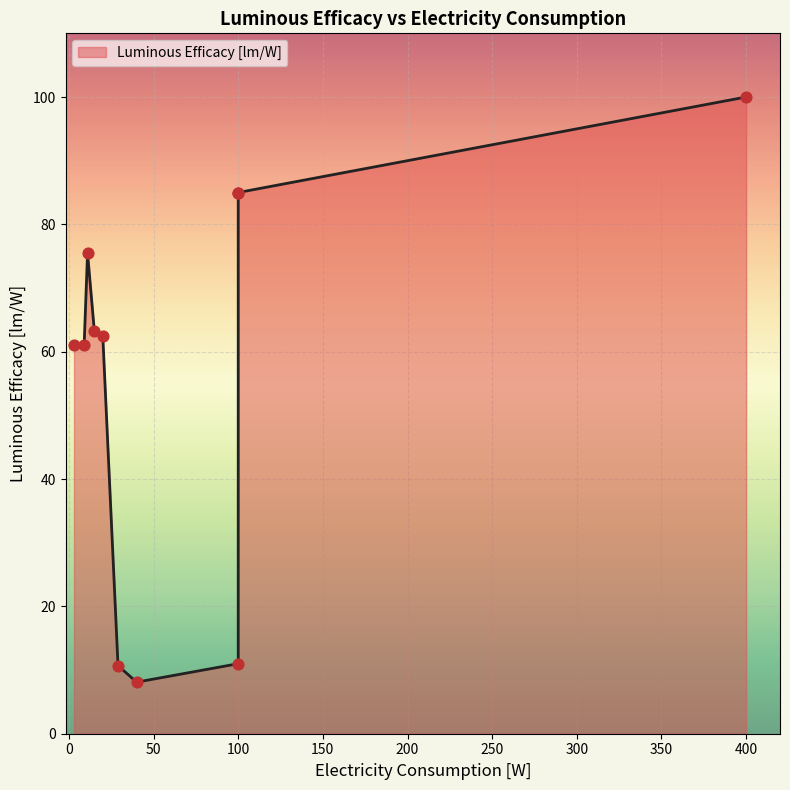

Which has a higher value, 100 or 9?

9